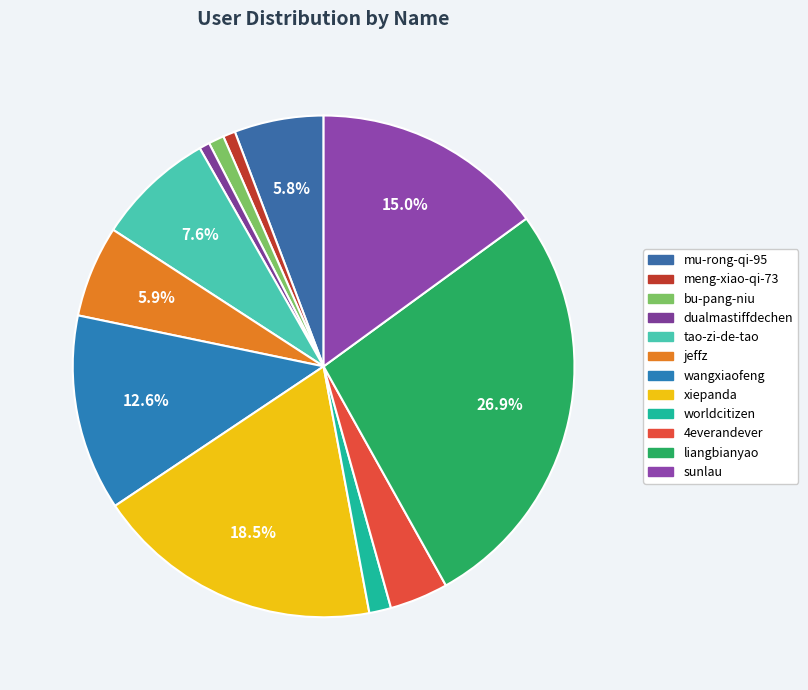

Count the number of slices in the pie.

12